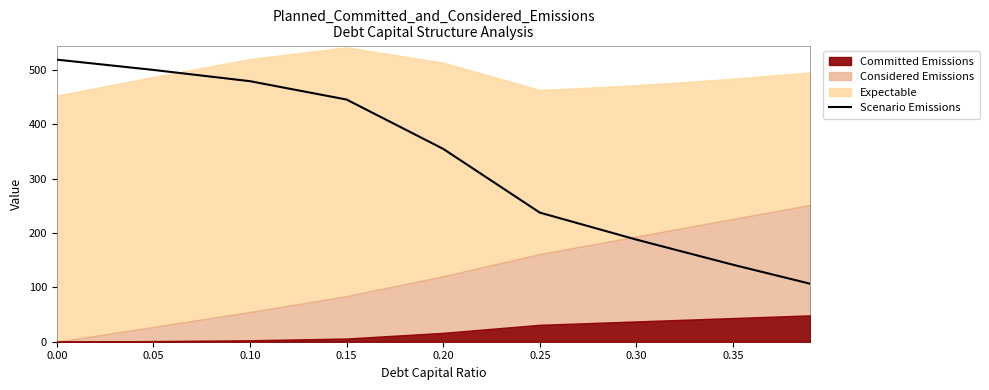

Does the chart have visible grid lines?

No